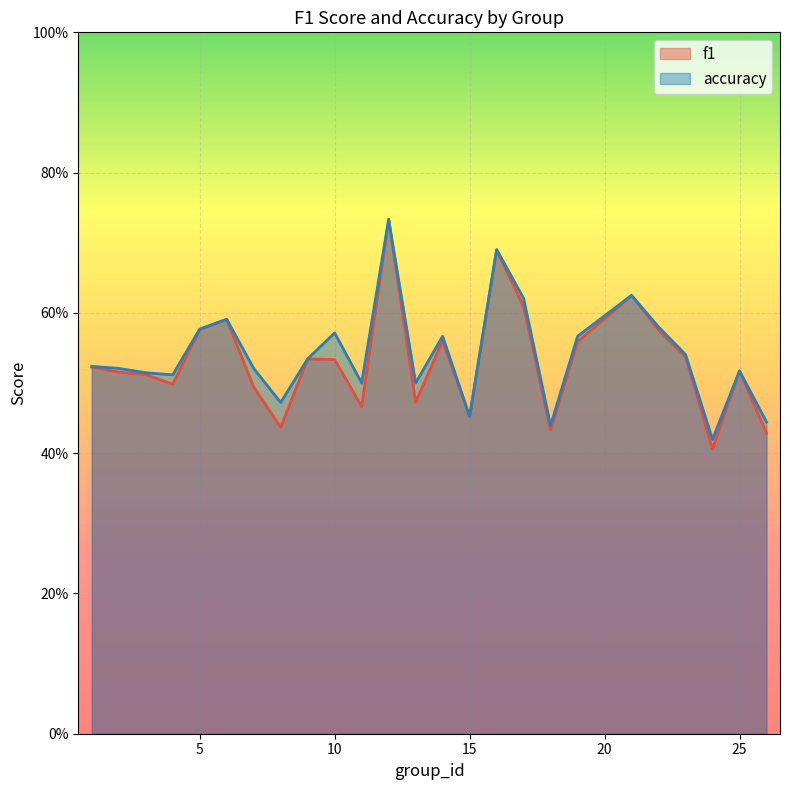

Which series has the largest total across all categories?

accuracy